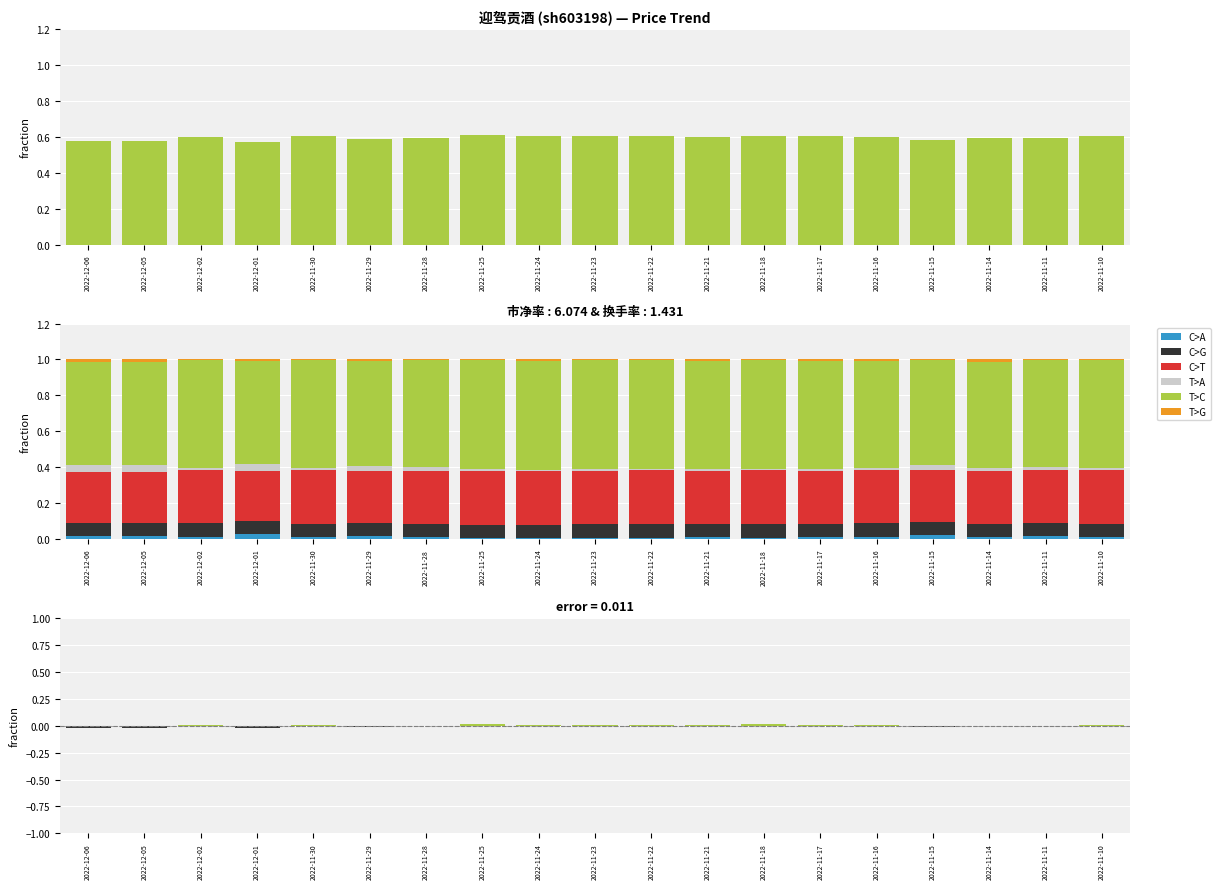

List the labels in order of T>G value, smallest first.

2022-11-10, 2022-11-28, 2022-11-30, 2022-11-18, 2022-11-25, 2022-11-22, 2022-11-15, 2022-11-11, 2022-11-23, 2022-12-02, 2022-11-29, 2022-11-16, 2022-11-24, 2022-11-17, 2022-11-21, 2022-12-01, 2022-11-14, 2022-12-05, 2022-12-06